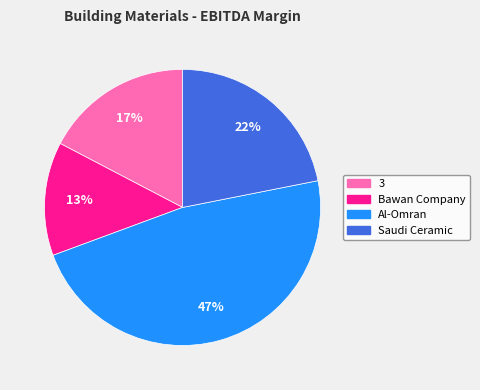

To the nearest percent, what is the difference between the largest and smallest slice percentages?

34%